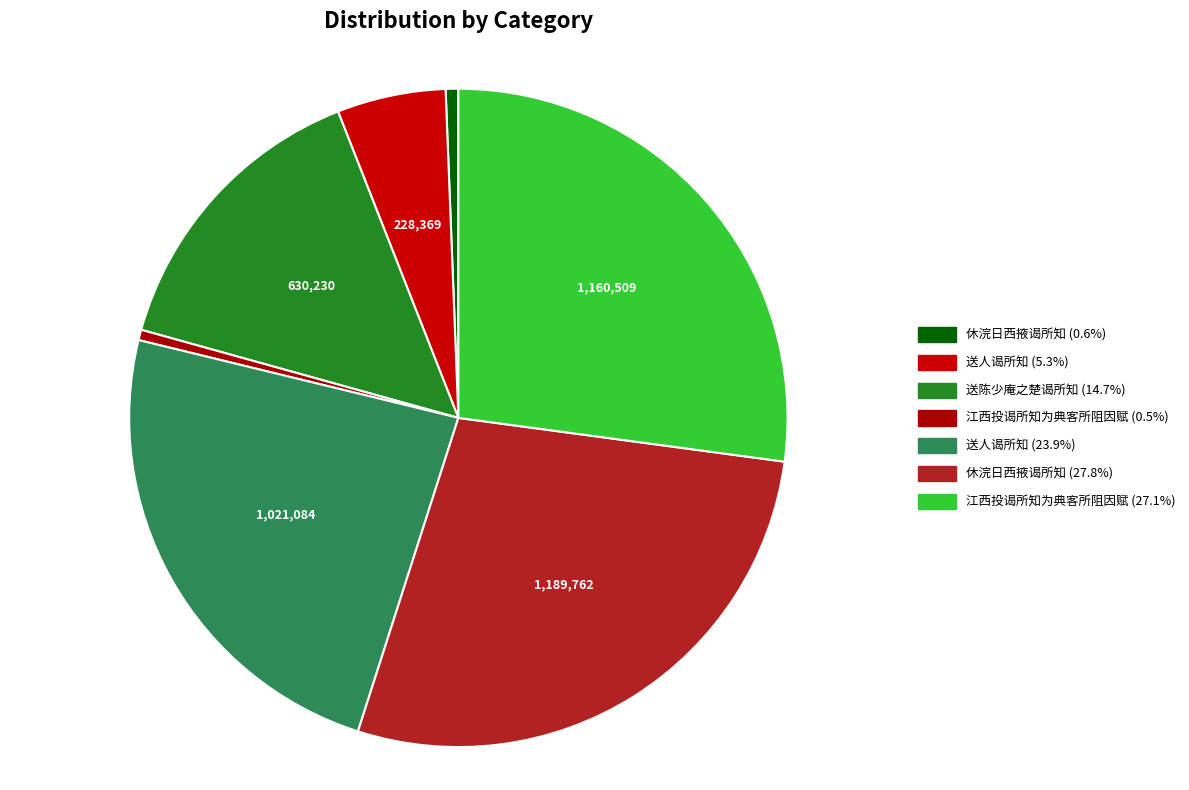

What is the largest slice in the pie chart?

休浣日西掖谒所知